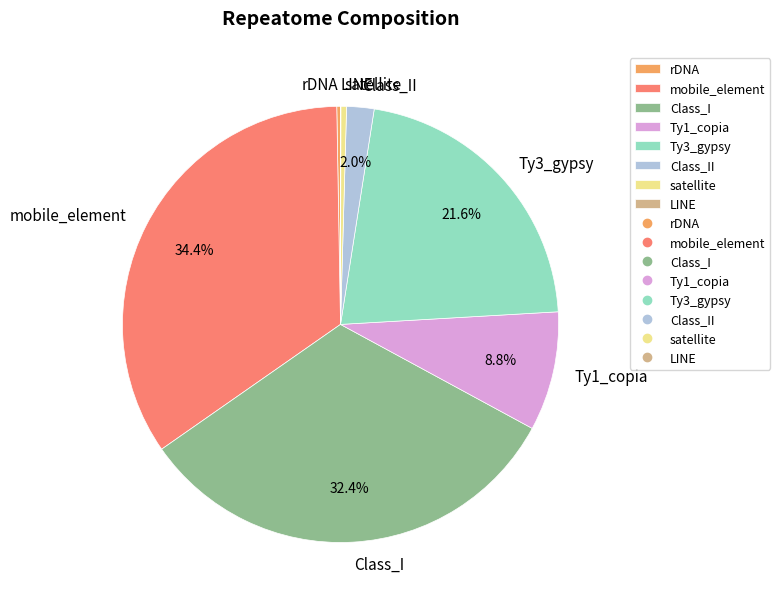

To the nearest percent, what percentage of the pie is Class_I?

32%